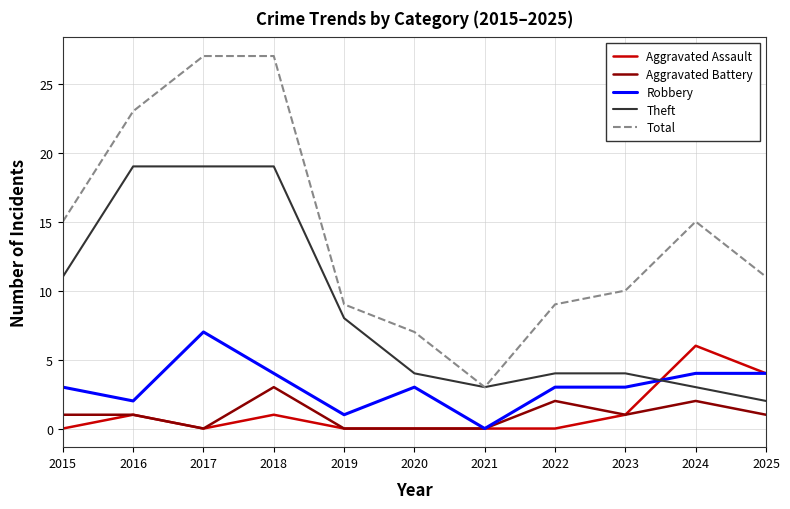

Is this an area chart (filled region under the line)?

No